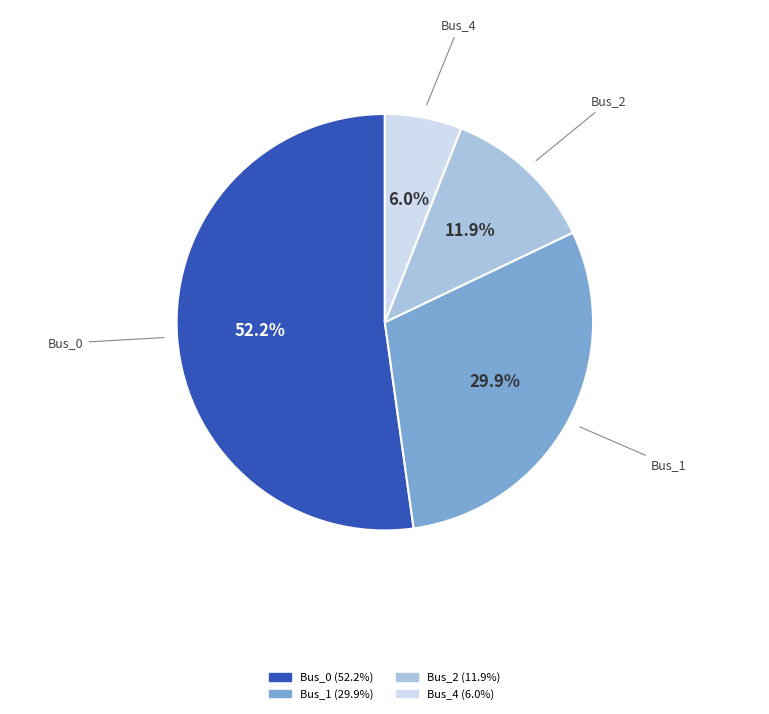

Does any single category account for the majority?

Yes